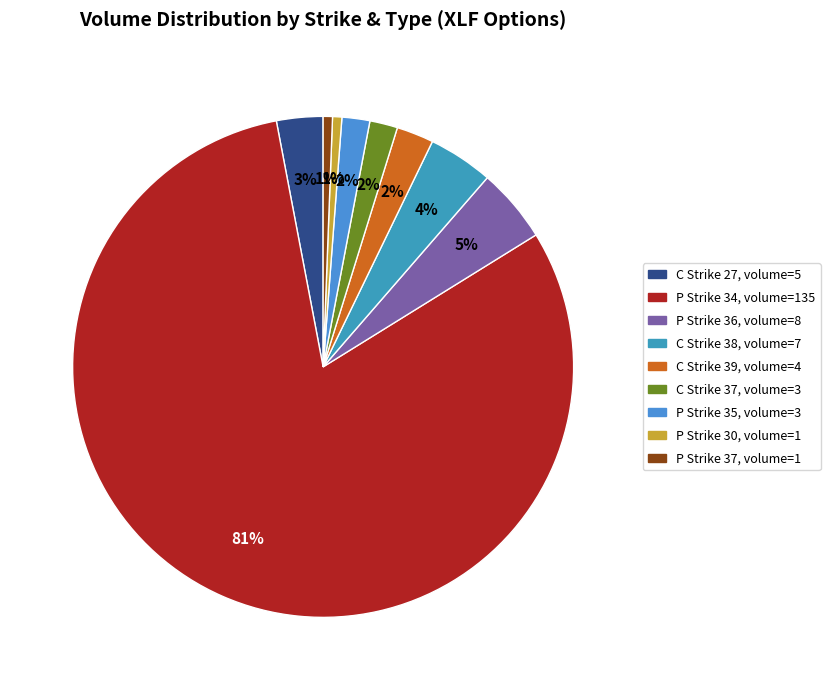

Which slice represents more than half of the pie?

Strike 34 P